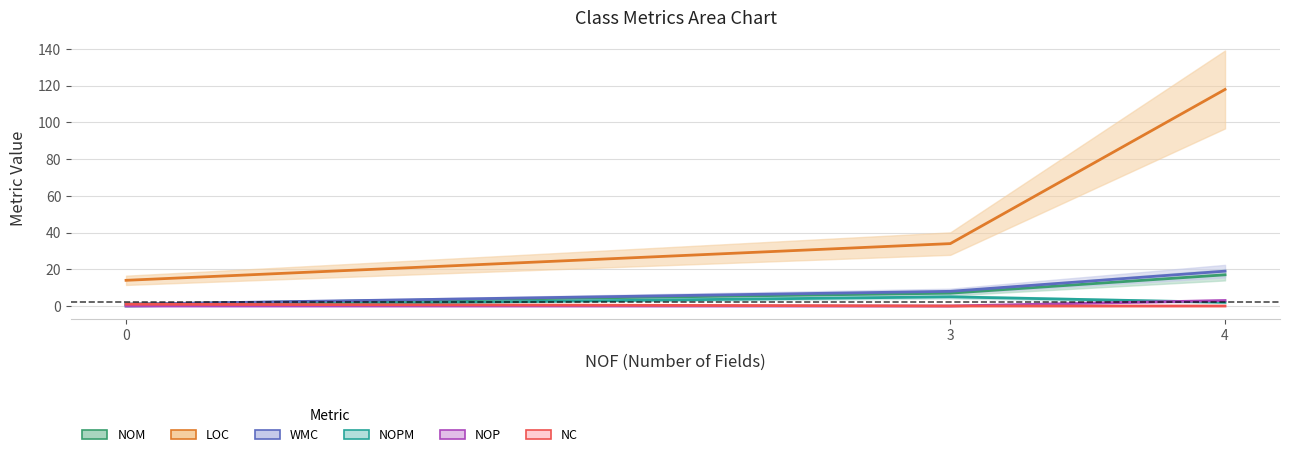

At 0, list the series in order from largest to smallest.

LOC, NOM, WMC, NC, NOPM, NOP